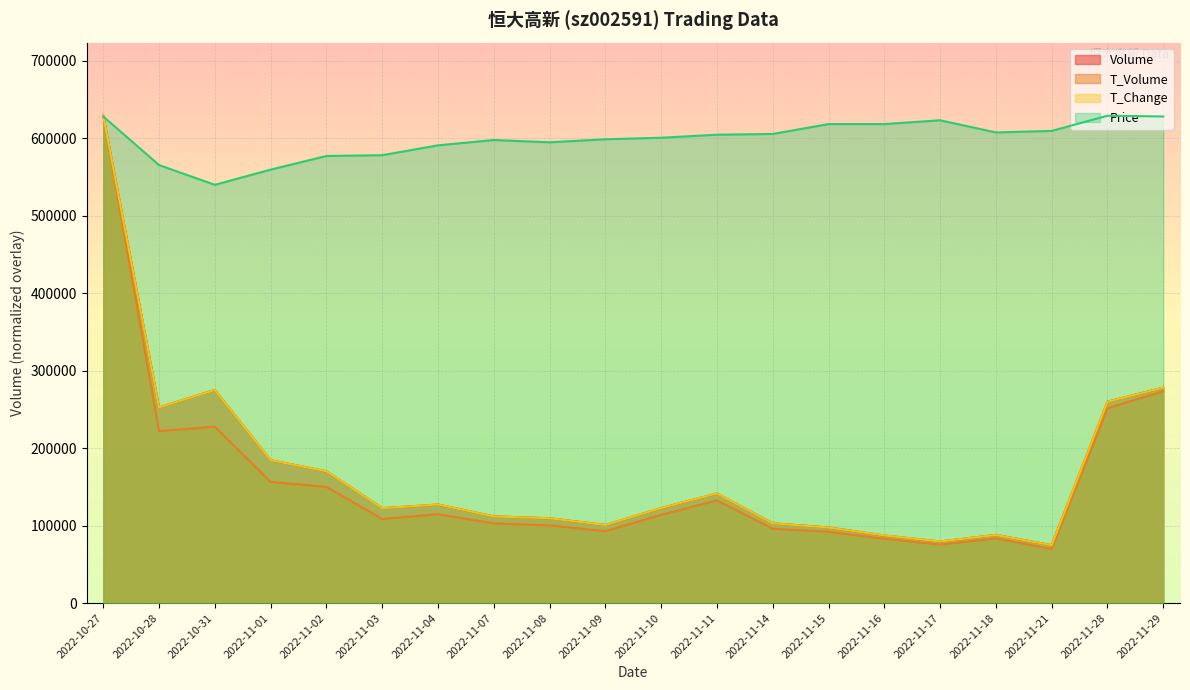

The value of t_volume at 2022-11-14 is 19480.4. True or false?

False